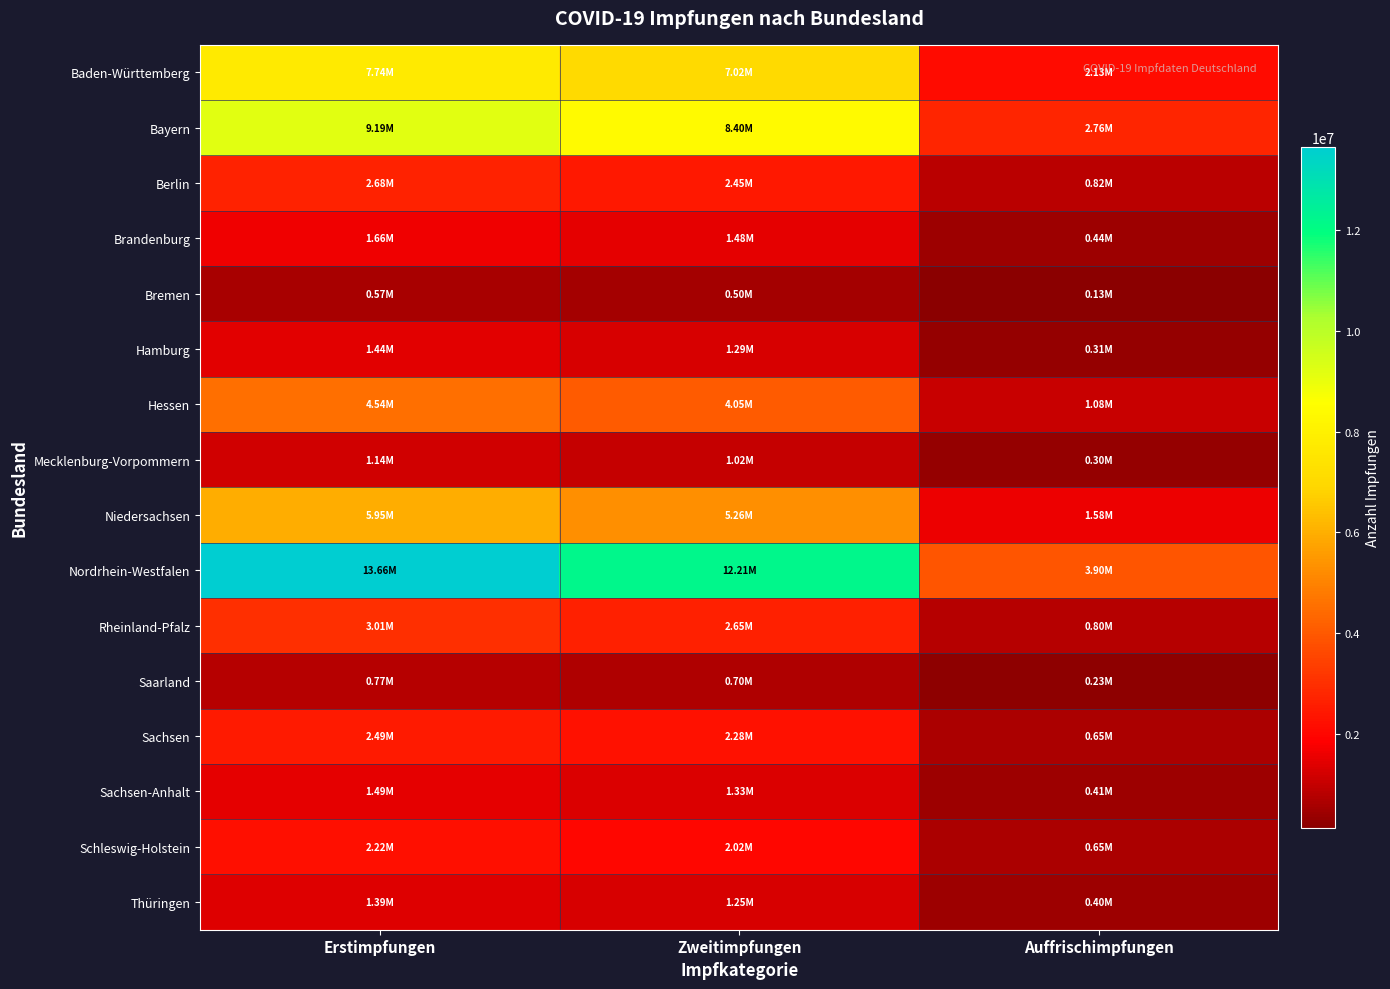

Reading right to left, extract all data points from this chart.

Baden-Württemberg: Auffrischimpfungen=2131401	Zweitimpfungen=7020746	Erstimpfungen=7736585
Bayern: Auffrischimpfungen=2757824	Zweitimpfungen=8396867	Erstimpfungen=9186190
Berlin: Auffrischimpfungen=819721	Zweitimpfungen=2445249	Erstimpfungen=2675359
Brandenburg: Auffrischimpfungen=435549	Zweitimpfungen=1479025	Erstimpfungen=1662928
Bremen: Auffrischimpfungen=131848	Zweitimpfungen=503797	Erstimpfungen=573323
Hamburg: Auffrischimpfungen=311234	Zweitimpfungen=1290633	Erstimpfungen=1438447
Hessen: Auffrischimpfungen=1079431	Zweitimpfungen=4049833	Erstimpfungen=4537817
Mecklenburg-Vorpommern: Auffrischimpfungen=300093	Zweitimpfungen=1023766	Erstimpfungen=1136448
Niedersachsen: Auffrischimpfungen=1579194	Zweitimpfungen=5257446	Erstimpfungen=5949288
Nordrhein-Westfalen: Auffrischimpfungen=3898096	Zweitimpfungen=12206581	Erstimpfungen=13655614
Rheinland-Pfalz: Auffrischimpfungen=798251	Zweitimpfungen=2654679	Erstimpfungen=3007415
Saarland: Auffrischimpfungen=232044	Zweitimpfungen=695696	Erstimpfungen=772685
Sachsen: Auffrischimpfungen=648348	Zweitimpfungen=2281405	Erstimpfungen=2492074
Sachsen-Anhalt: Auffrischimpfungen=406324	Zweitimpfungen=1328731	Erstimpfungen=1487090
Schleswig-Holstein: Auffrischimpfungen=650154	Zweitimpfungen=2019675	Erstimpfungen=2221147
Thüringen: Auffrischimpfungen=400294	Zweitimpfungen=1254424	Erstimpfungen=1394779